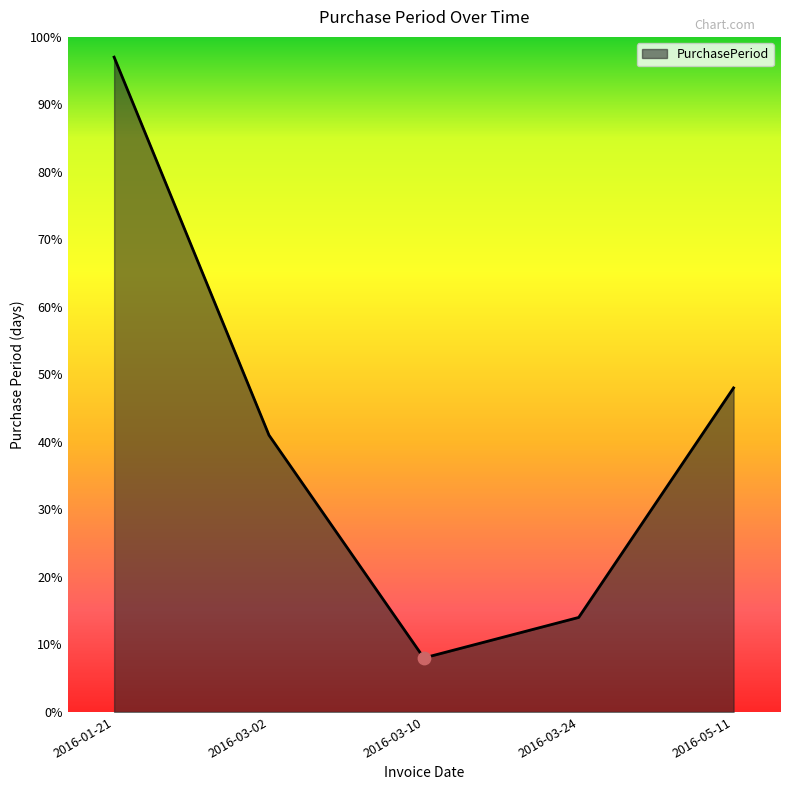

Which has a higher value, 2016-03-24 or 2016-03-10?

2016-03-24